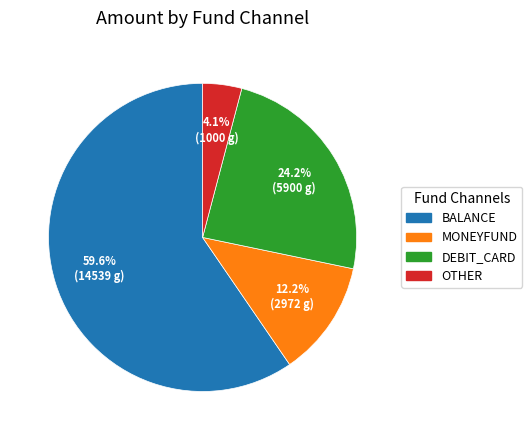

What is the largest slice in the pie chart?

BALANCE